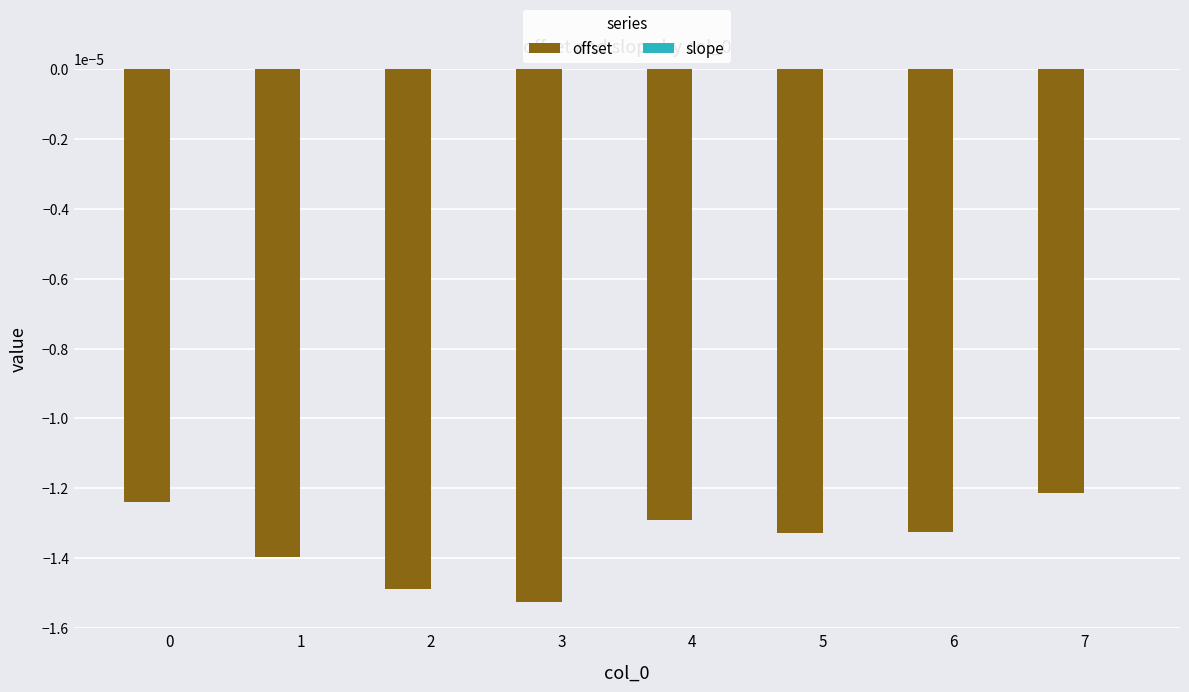

How many groups of bars are there?

8